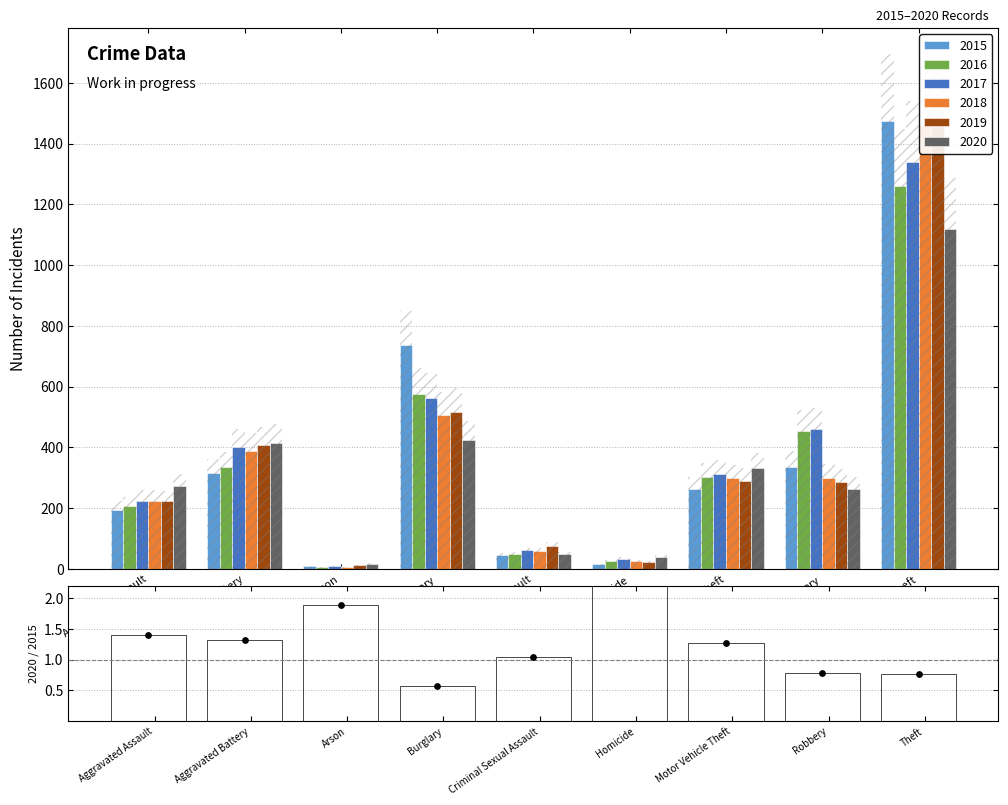

What is the change in value from Aggravated Battery to Motor Vehicle Theft?

-0.1